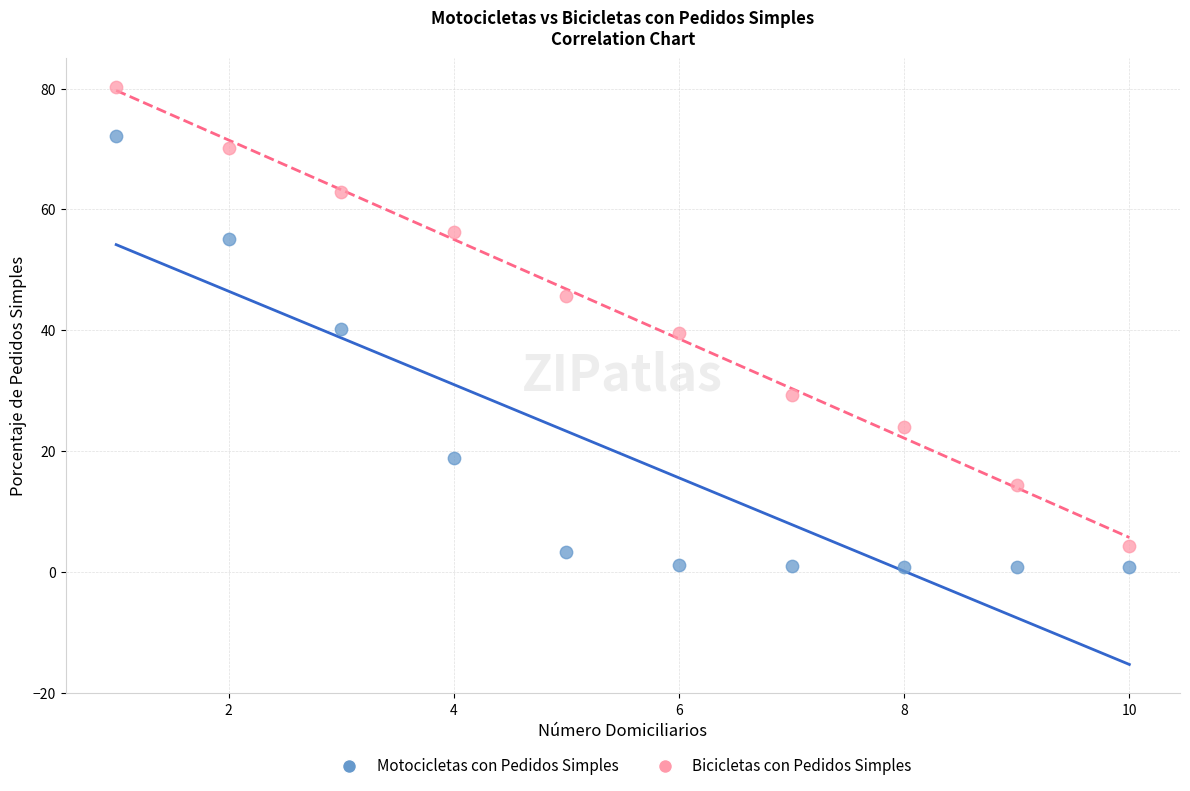

Which series has the widest spread of Y values?

Bicicletas con Pedidos Simples